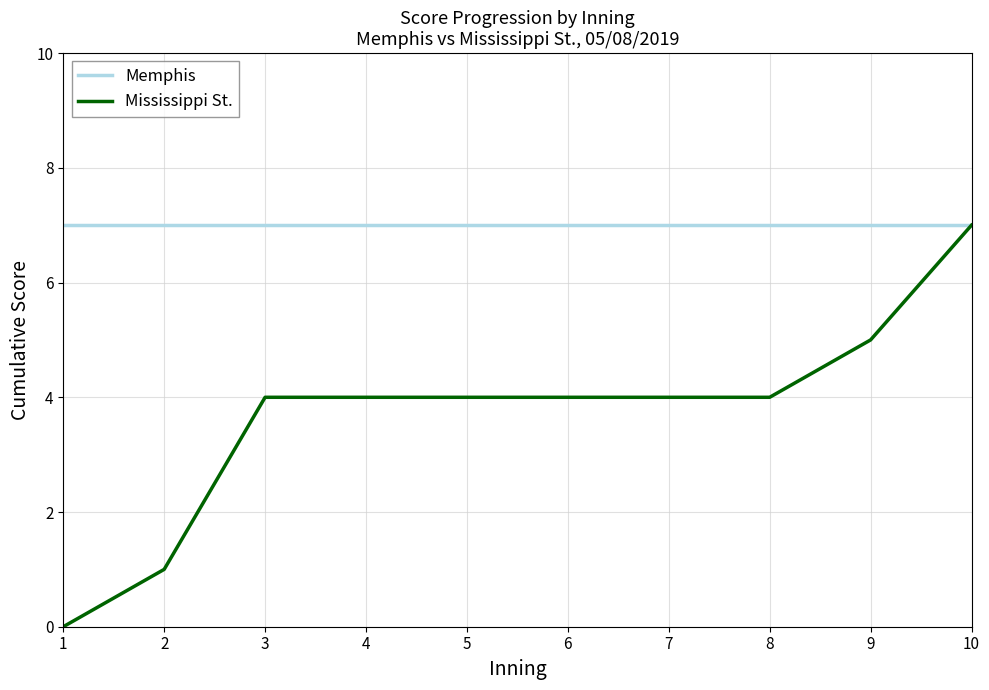

What is the highest value of the Mississippi St. series?

7